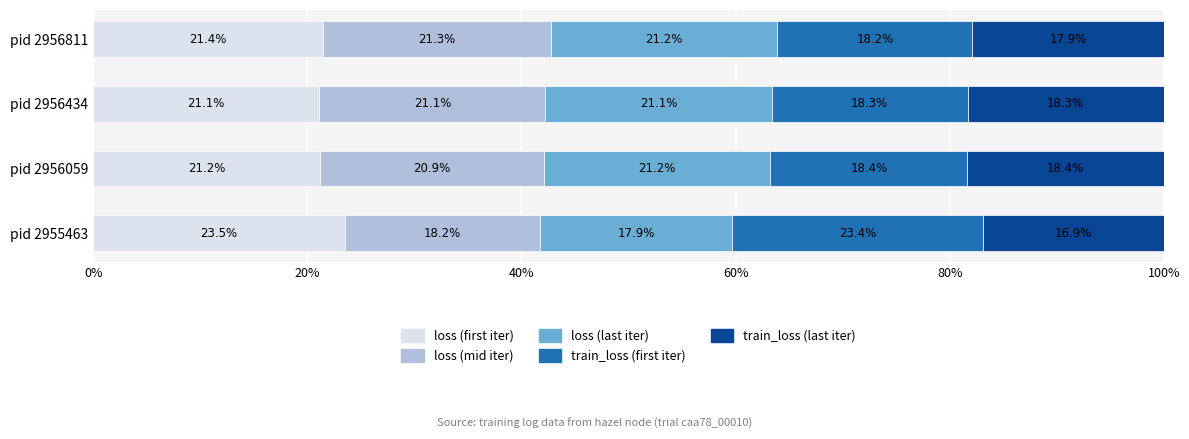

What is the lowest value of the loss (first iter) series?

21.1